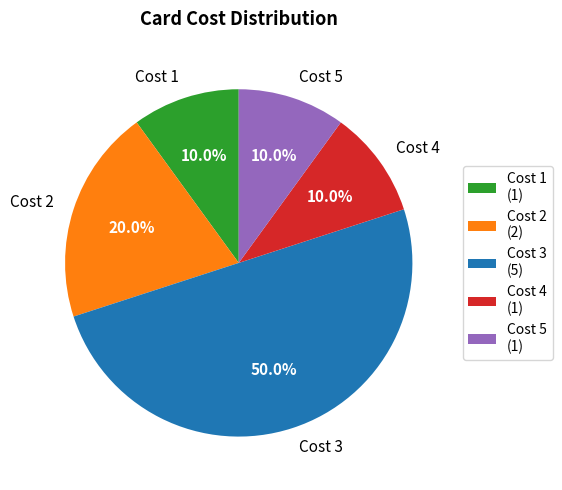

What is the largest slice in the pie chart?

Cost 3